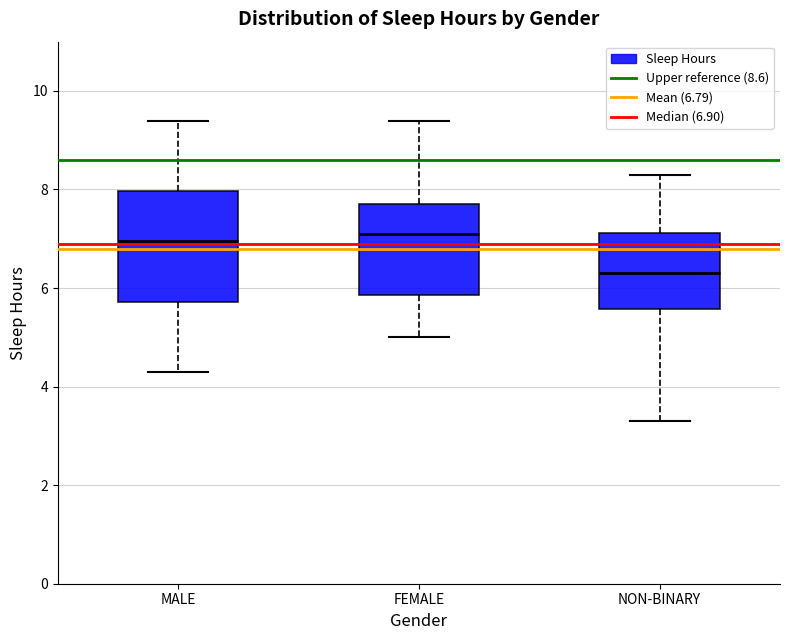

Which box is the tallest, from its lower edge to its upper edge?

MALE